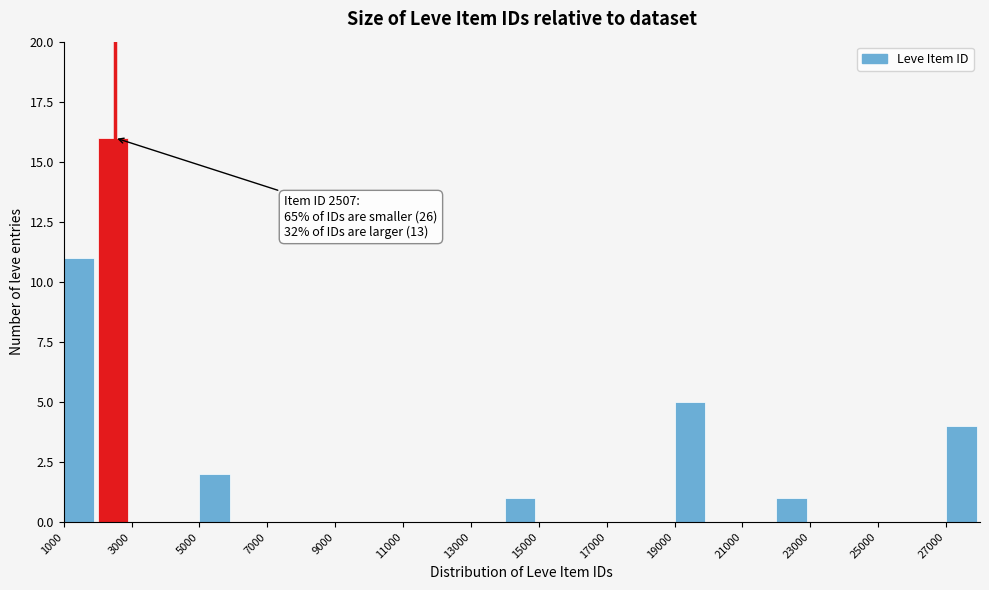

Over which range of the x-axis is the bar tallest?

2000 to 3000